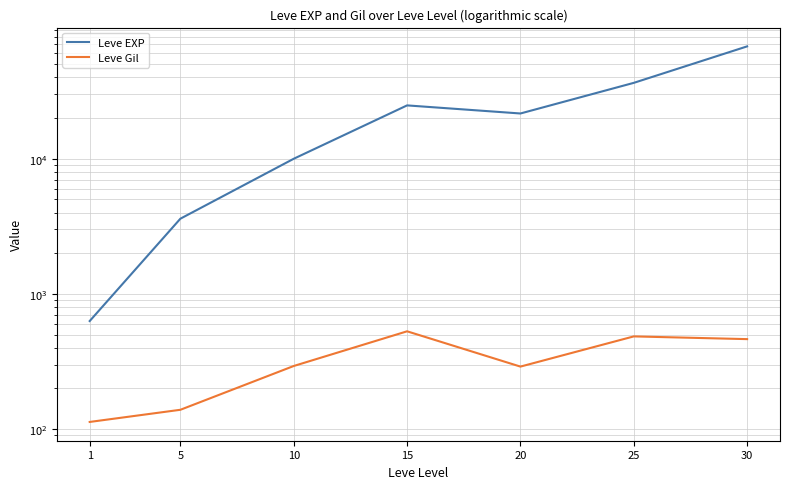

Reading right to left, extract all data points from this chart.

Leve EXP: 67730	36390	21600	24790	9990	3600	630
Leve Gil: 463	485	290	529	293	139	113